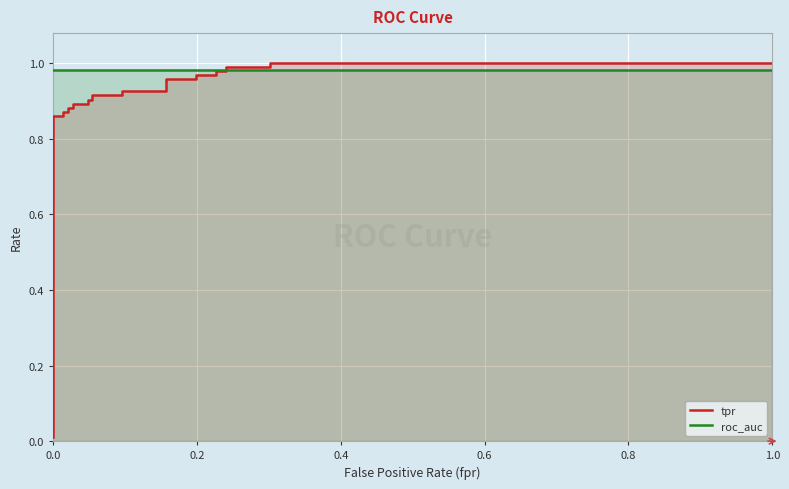

At how many categories does at least one series exceed 0?

25